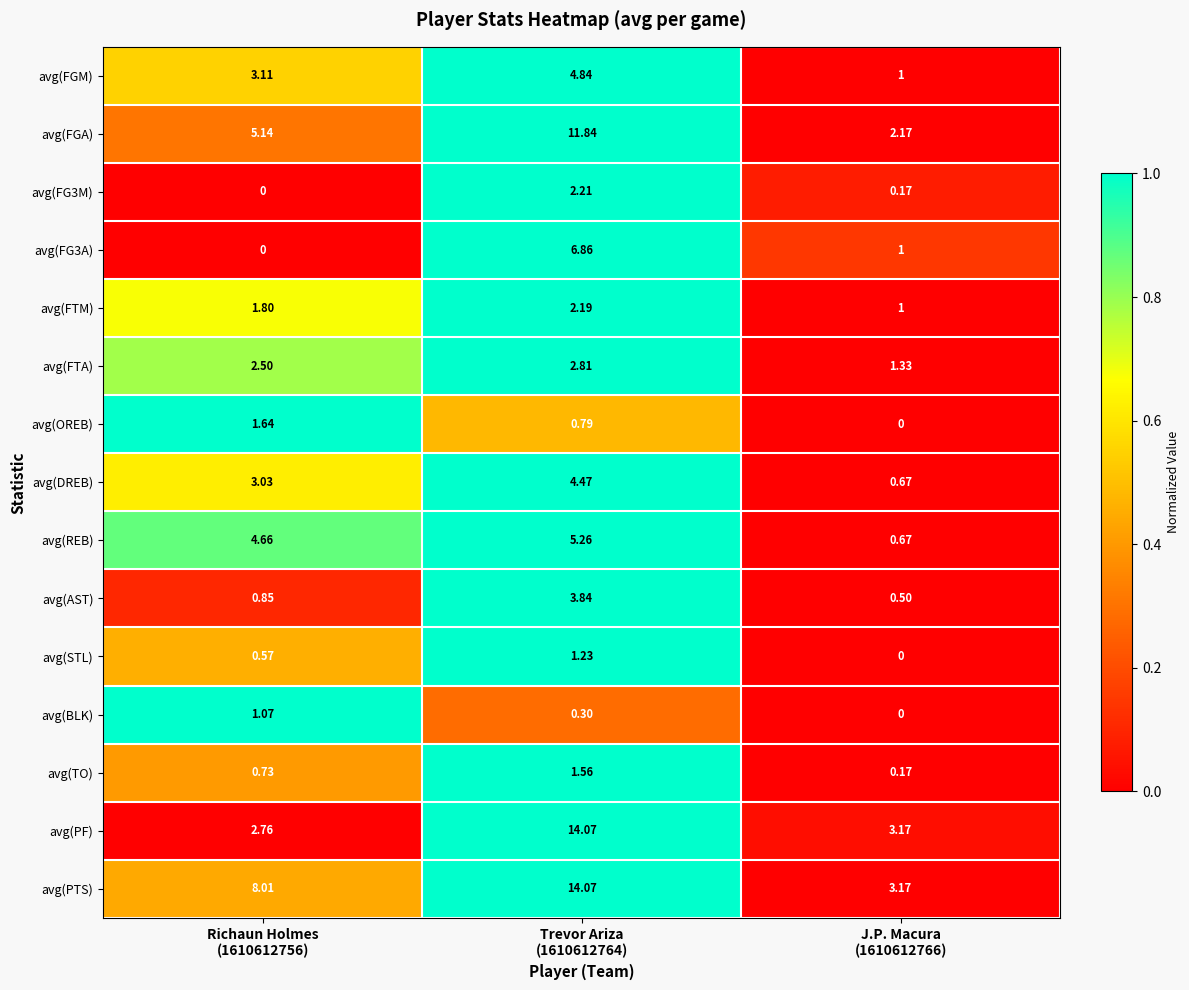

Which label corresponds to the largest value in the chart?

Trevor Ariza
(1610612764)